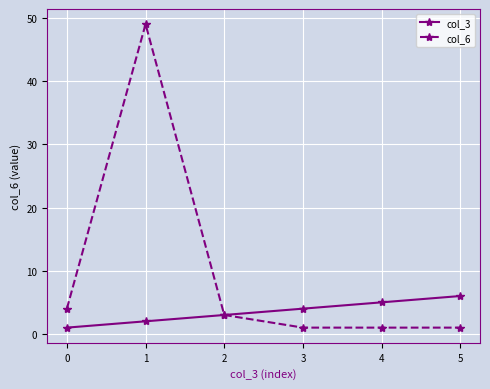

How many distinct data groups are displayed?

2